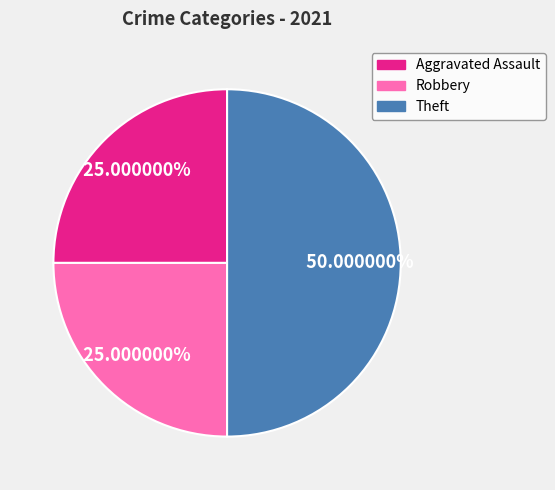

Do Aggravated Assault and Theft together represent more than half of the pie?

Yes